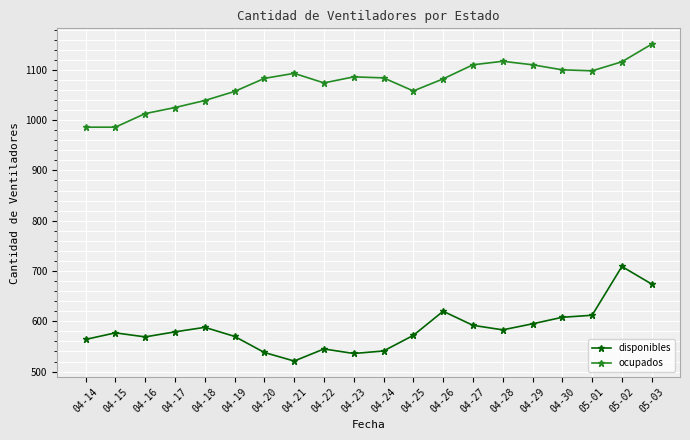

What is the spread (max minus min) of values at 04-19?

487